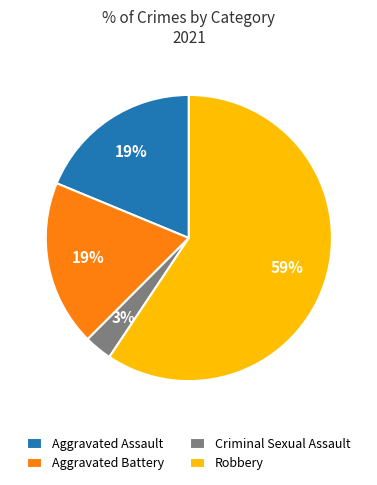

To the nearest percent, what is the difference between the largest and smallest slice percentages?

56%